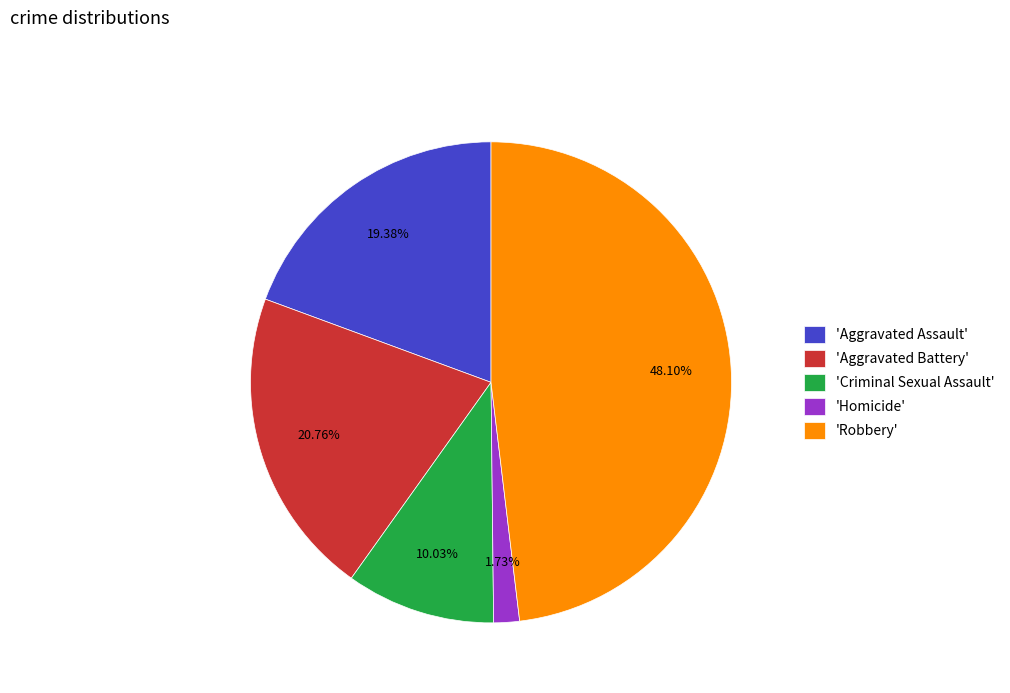

How many segments does this pie chart have?

5